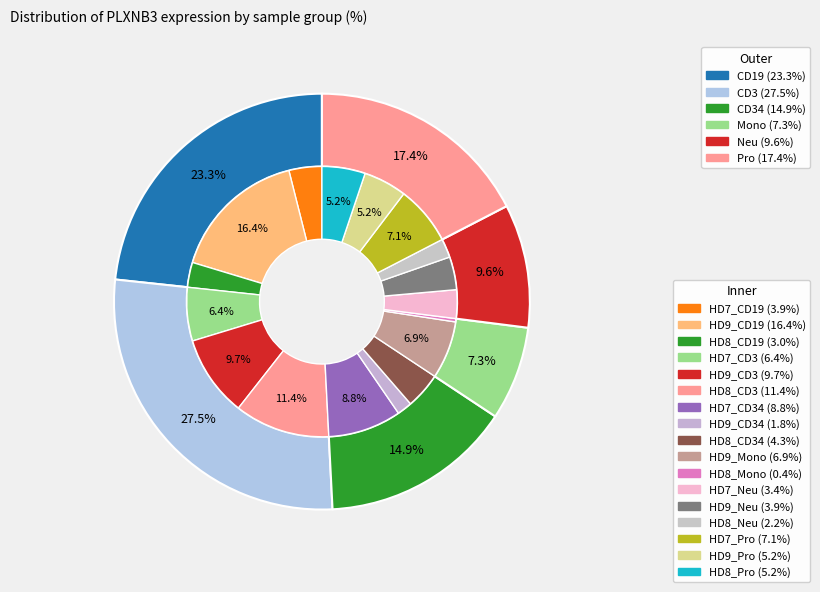

What percentage is the HD8_CD3 slice, to the nearest percent?

11%